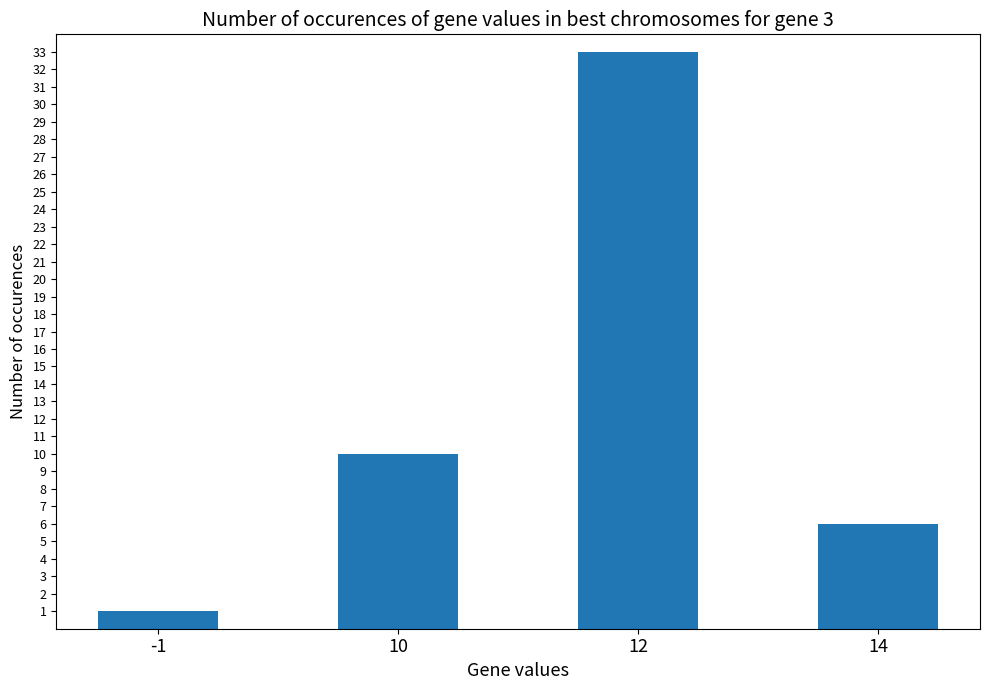

Reading left to right, transcribe all the data shown in this chart.

-1=1	10=10	12=33	14=6